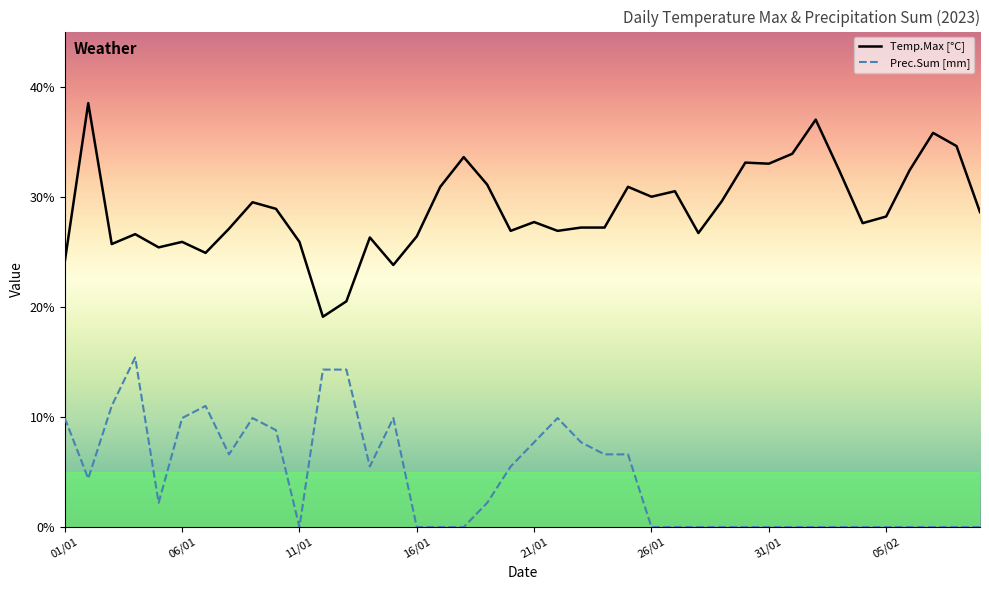

List the series in order of their peak value, highest first.

Temp.Max [°C], Prec.Sum [mm]